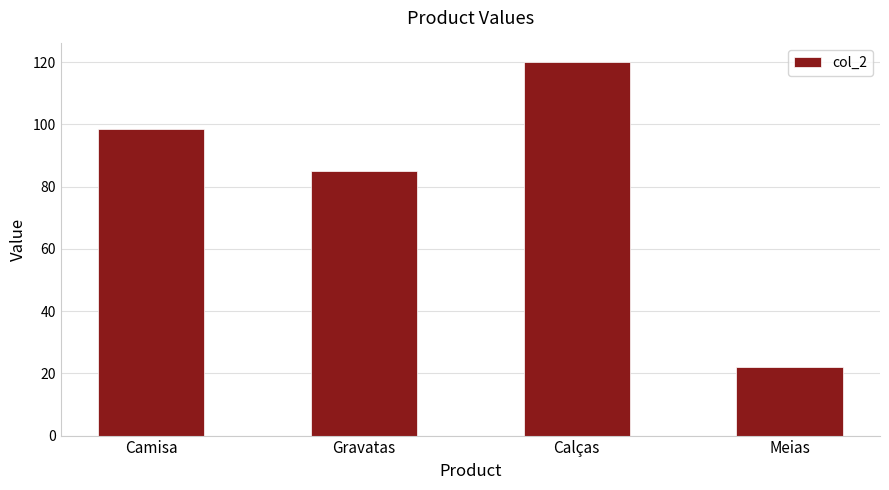

What is the difference between the values at Meias and Calças?

98.0